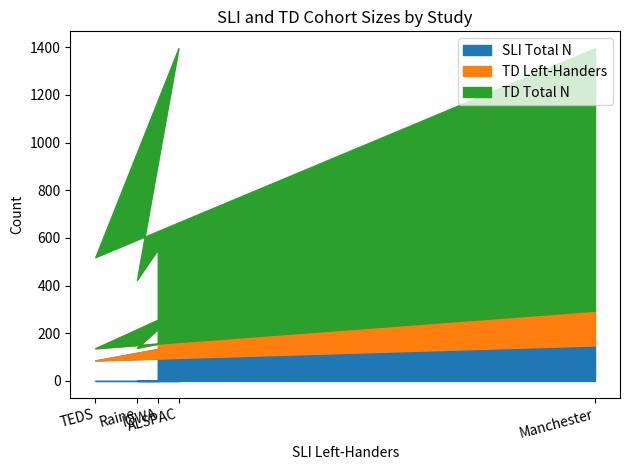

What is the label of the 4th point from the right?

Raine